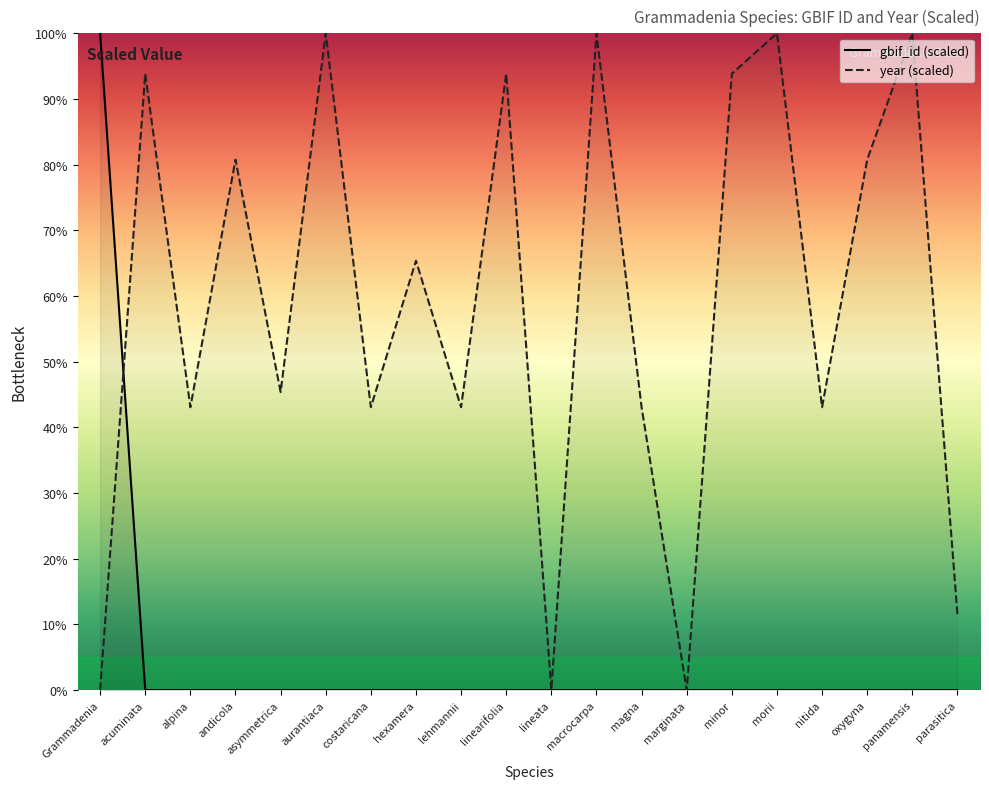

What is the label of the 4th point from the right?

nitida